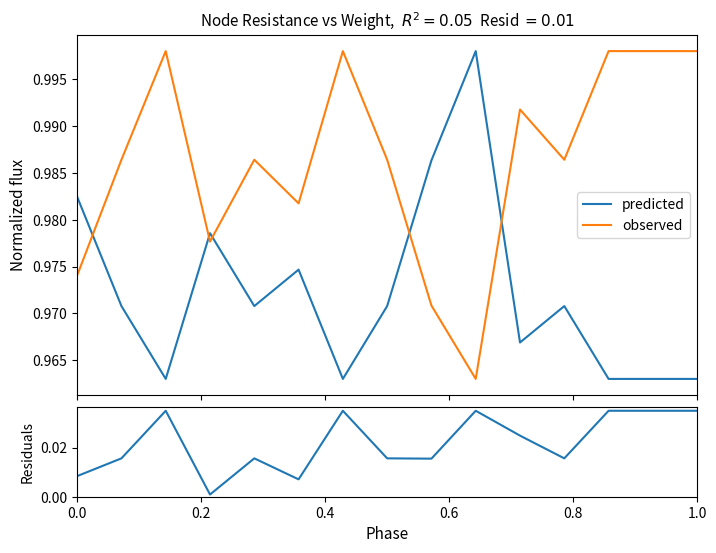

In residuals, how many points are higher than both neighbors (excluding endpoints)?

4